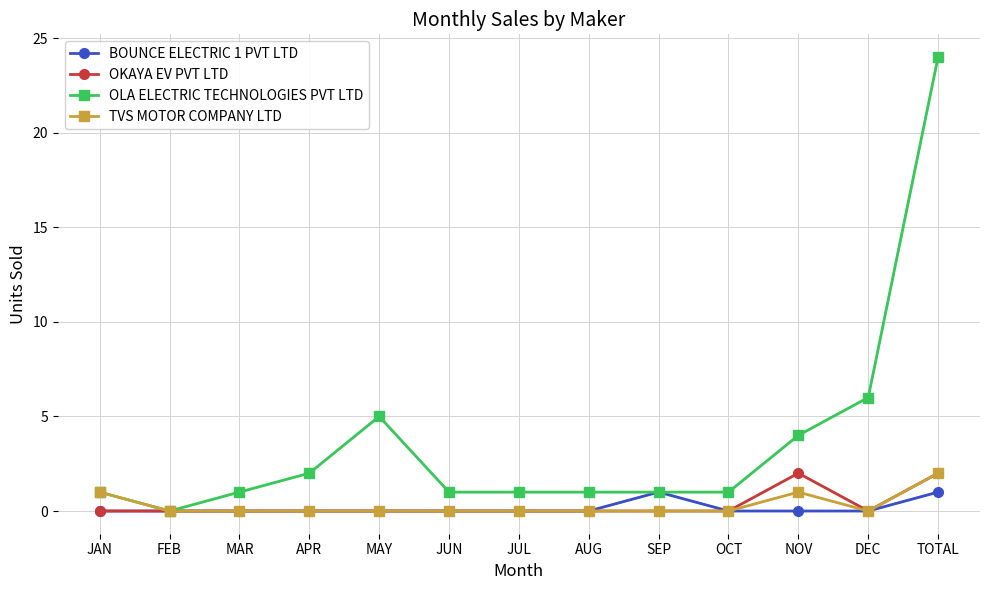

What is the greatest value displayed?

24